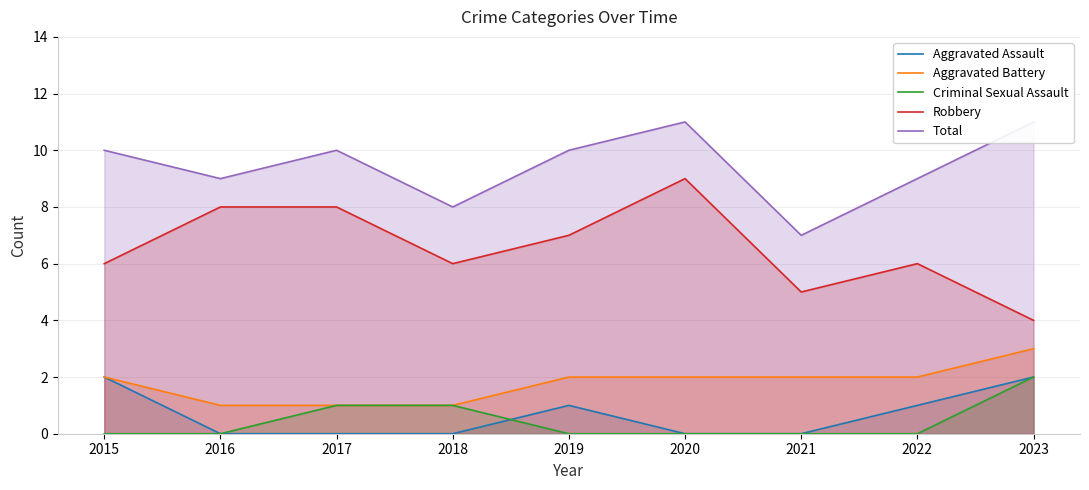

Rank the series by their maximum value, from highest to lowest.

Total, Robbery, Aggravated Battery, Aggravated Assault, Criminal Sexual Assault